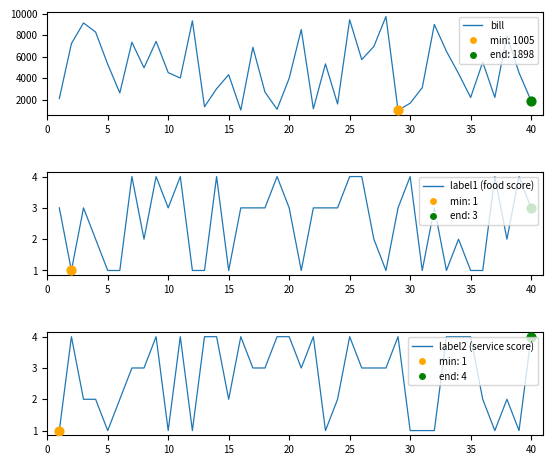

Which series has the largest total across all categories?

bill